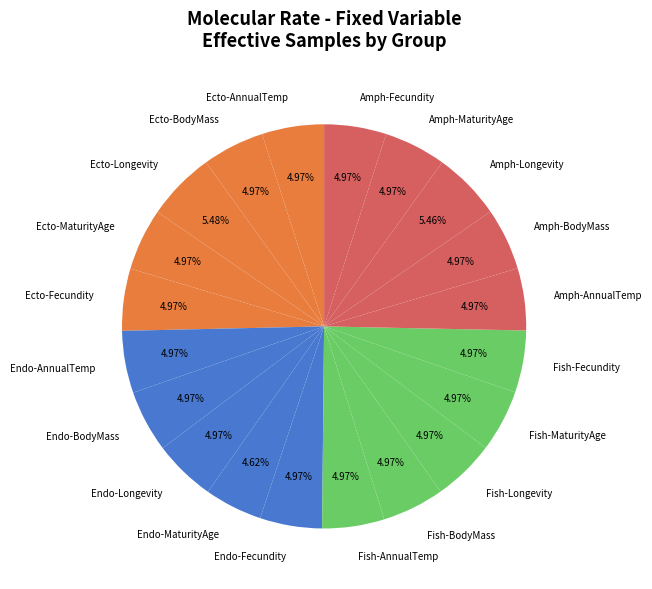

Is Fish-Fecundity the majority of the pie?

No